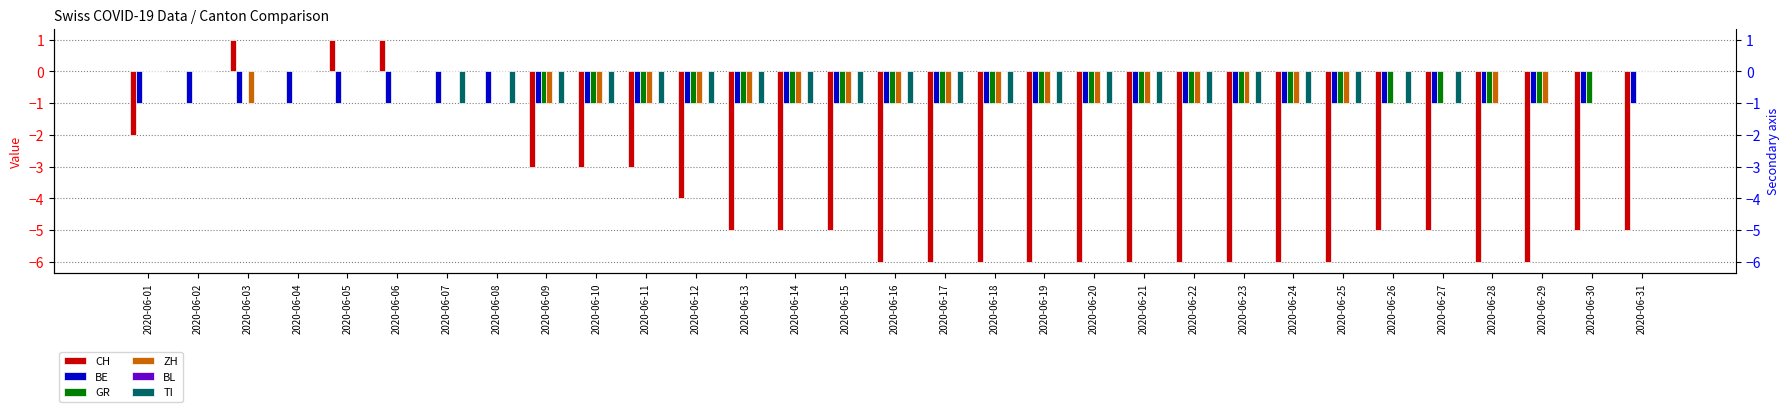

Which label corresponds to the largest value in the chart?

2020-06-03